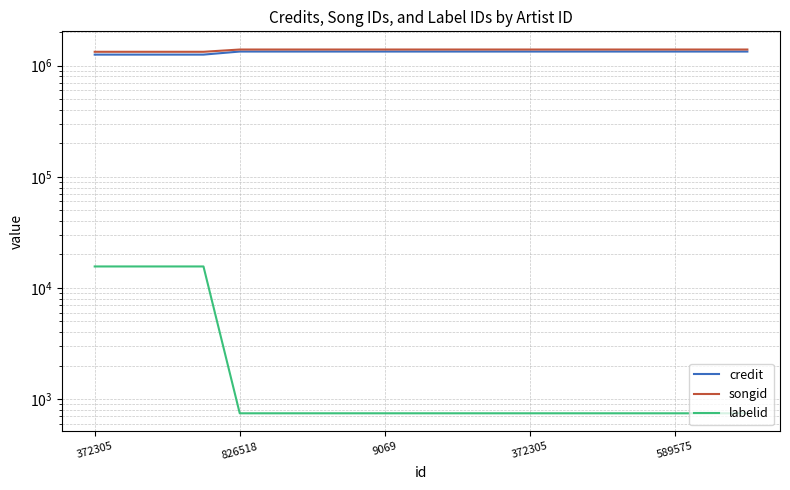

How many values in the credit series are below 1341005?

4